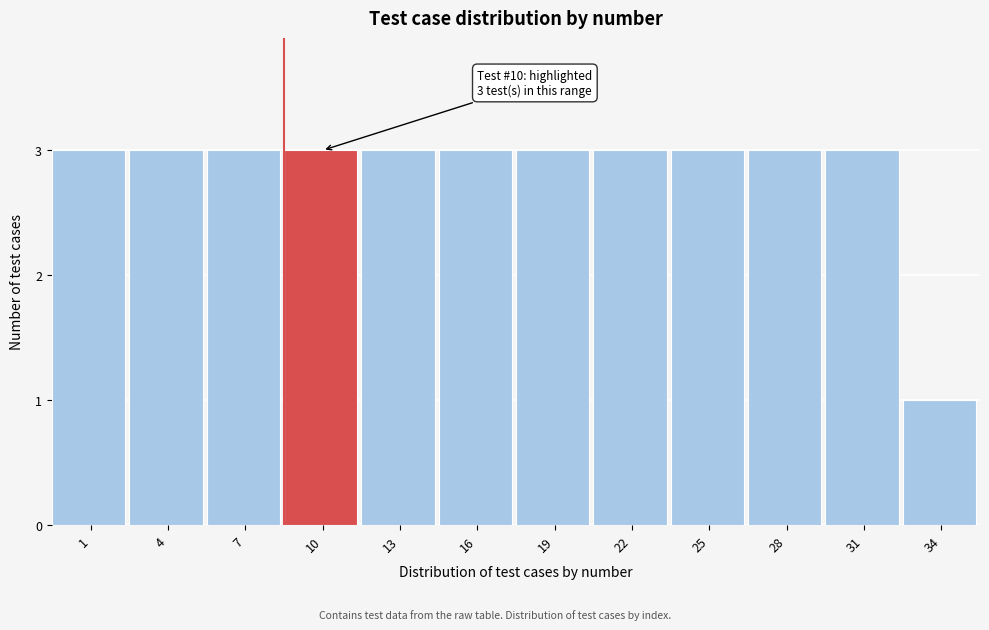

Reading left to right, what are all the values shown in this chart?

1=3	4=3	7=3	10=3	13=3	16=3	19=3	22=3	25=3	28=3	31=3	34=1